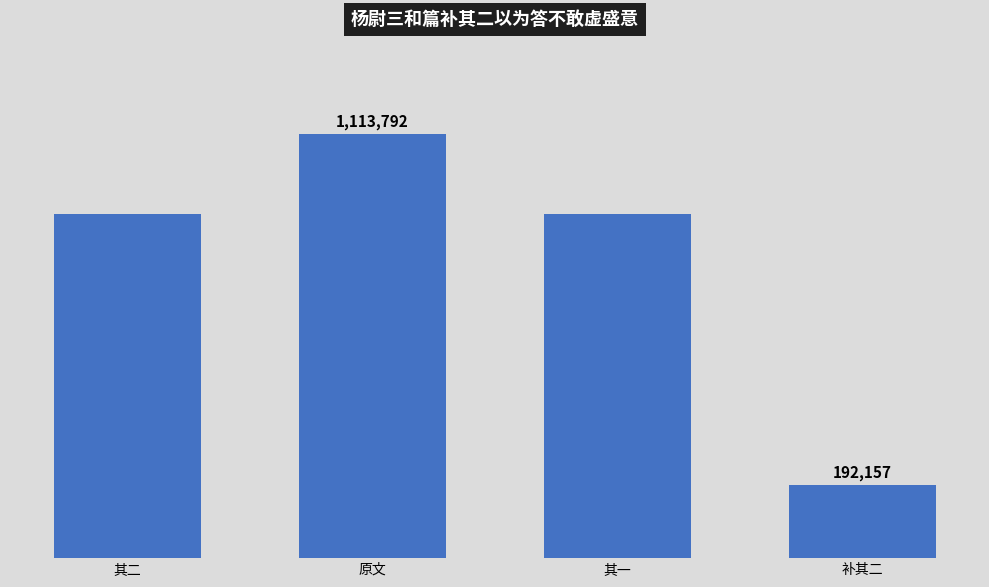

Which has a higher value, 其二 or 补其二?

其二